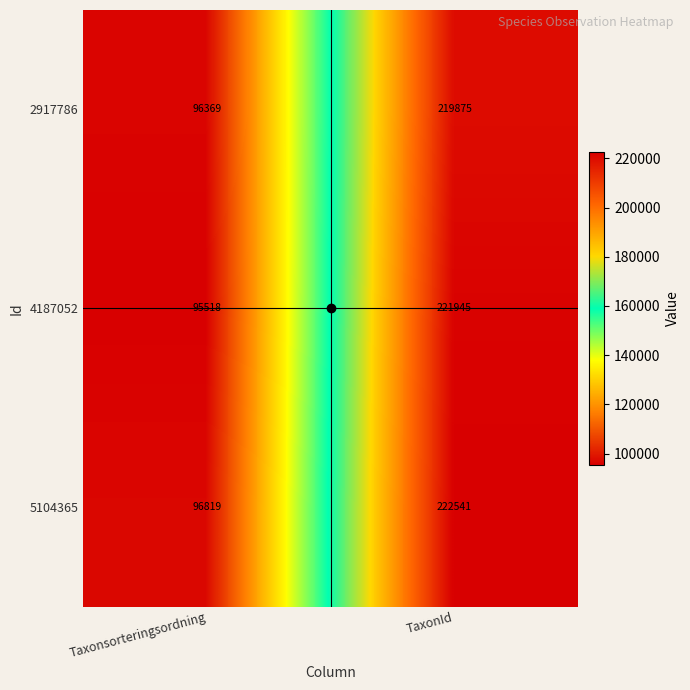

What is the highest value of the 4187052 series?

221945